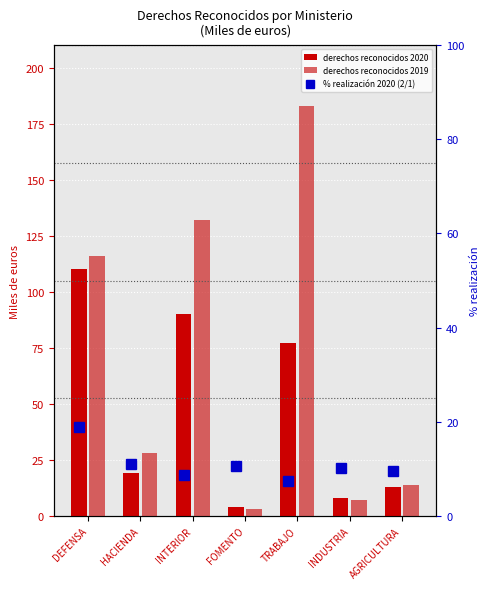

True or false: derechos reconocidos 2020 has a value of 110.0 at DEFENSA.

True